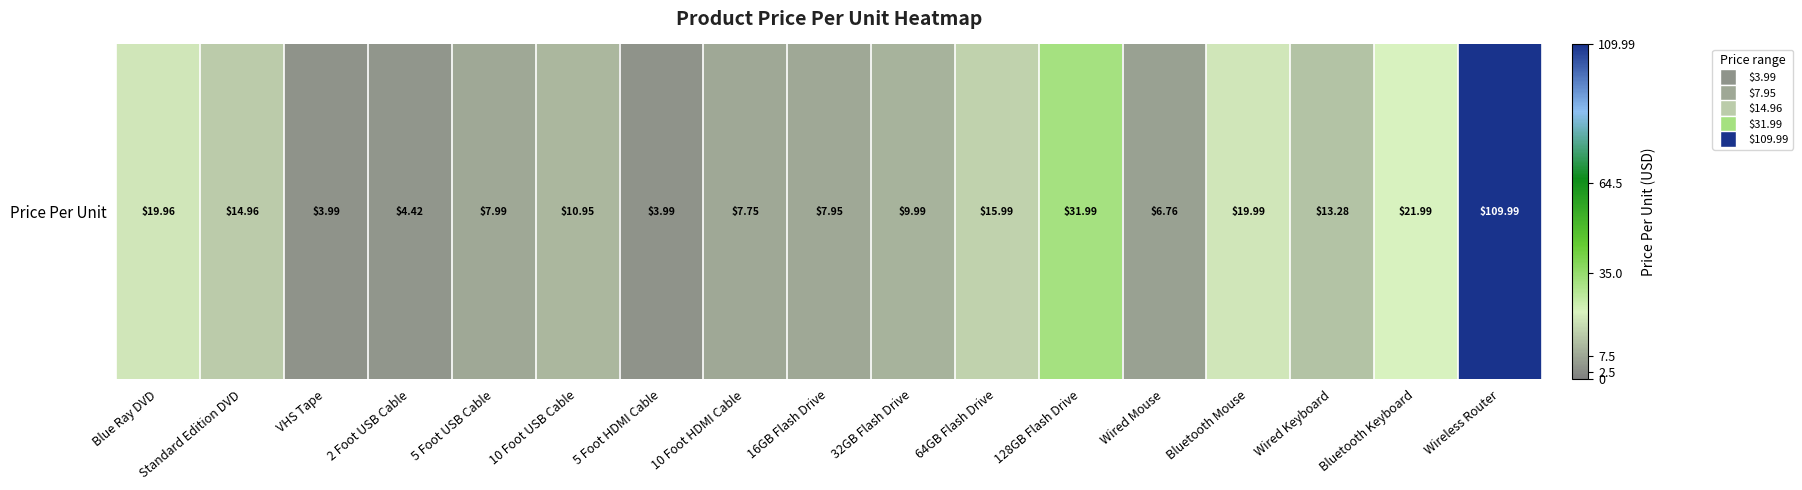

What is the maximum value shown in the chart?

110.0